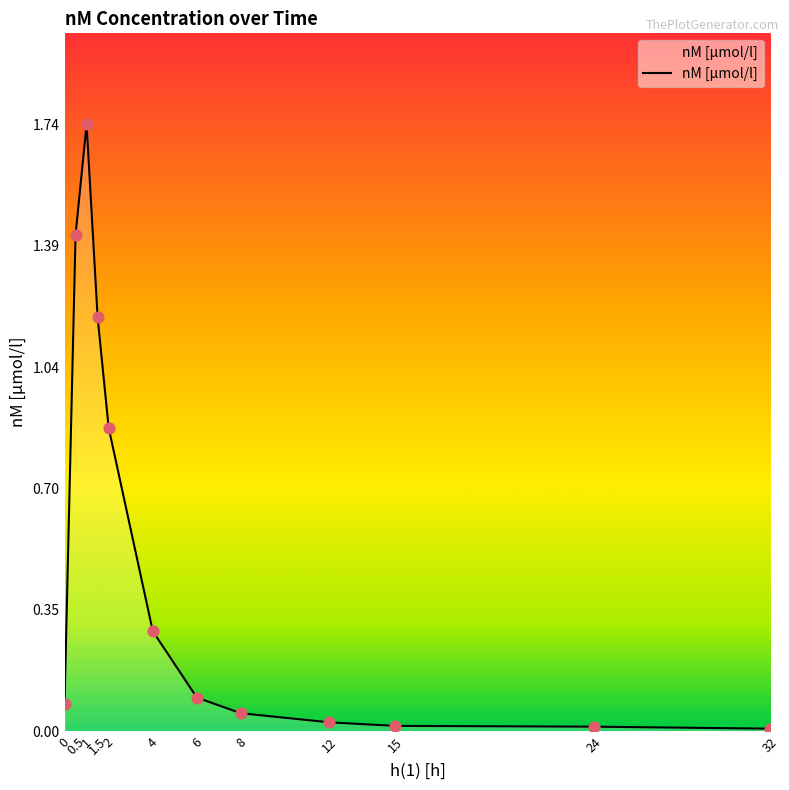

Between 0.5 and 32, which is larger?

0.5